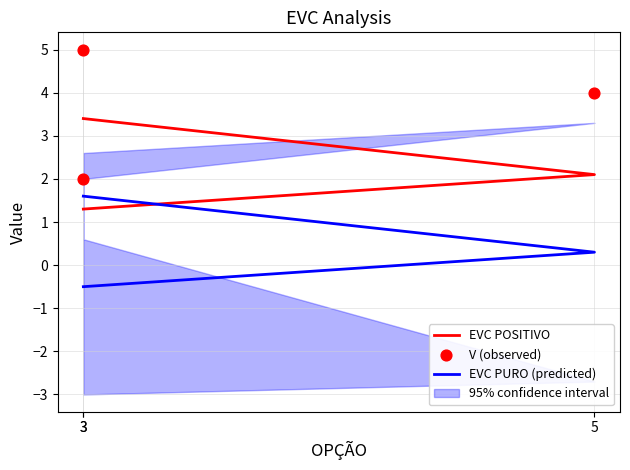

Which series contains the highest Y value?

V (observed)